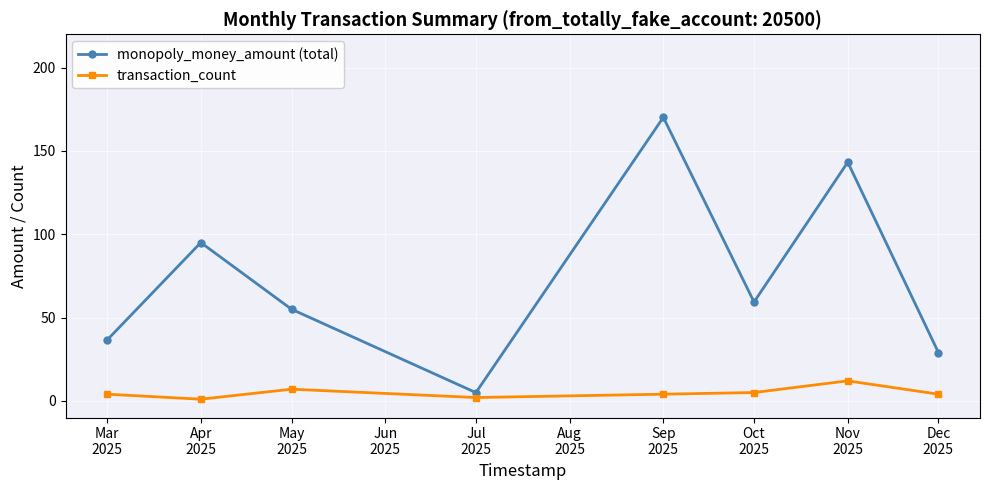

What is the average value of the transaction_count series?

4.9